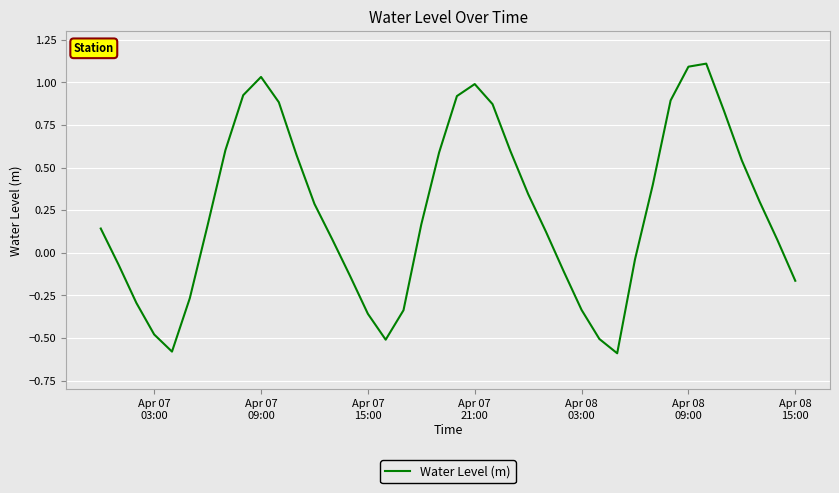

What is the difference between the maximum and minimum values?

1.7